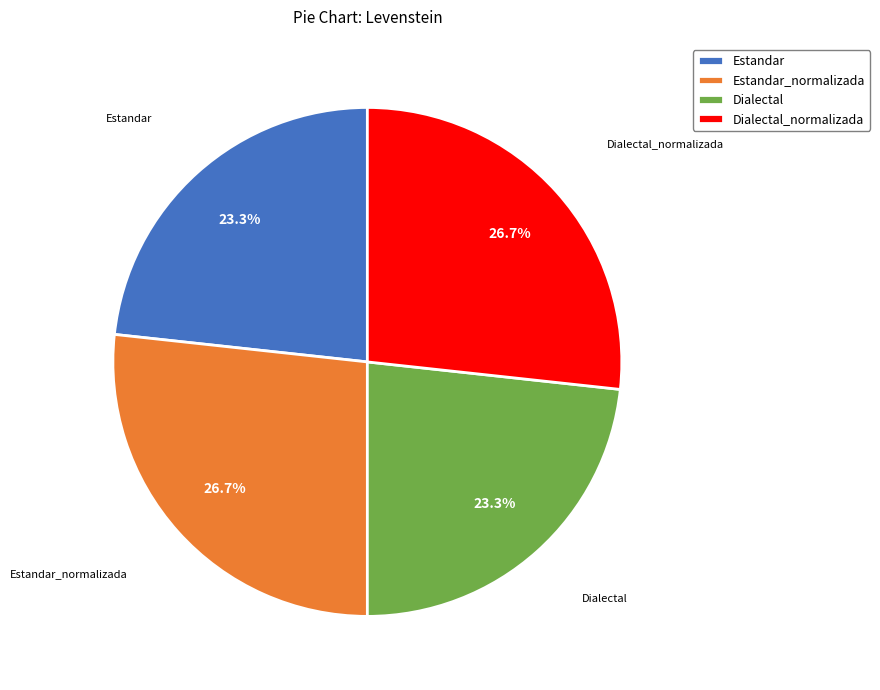

To the nearest percent, what is the average slice percentage?

25%